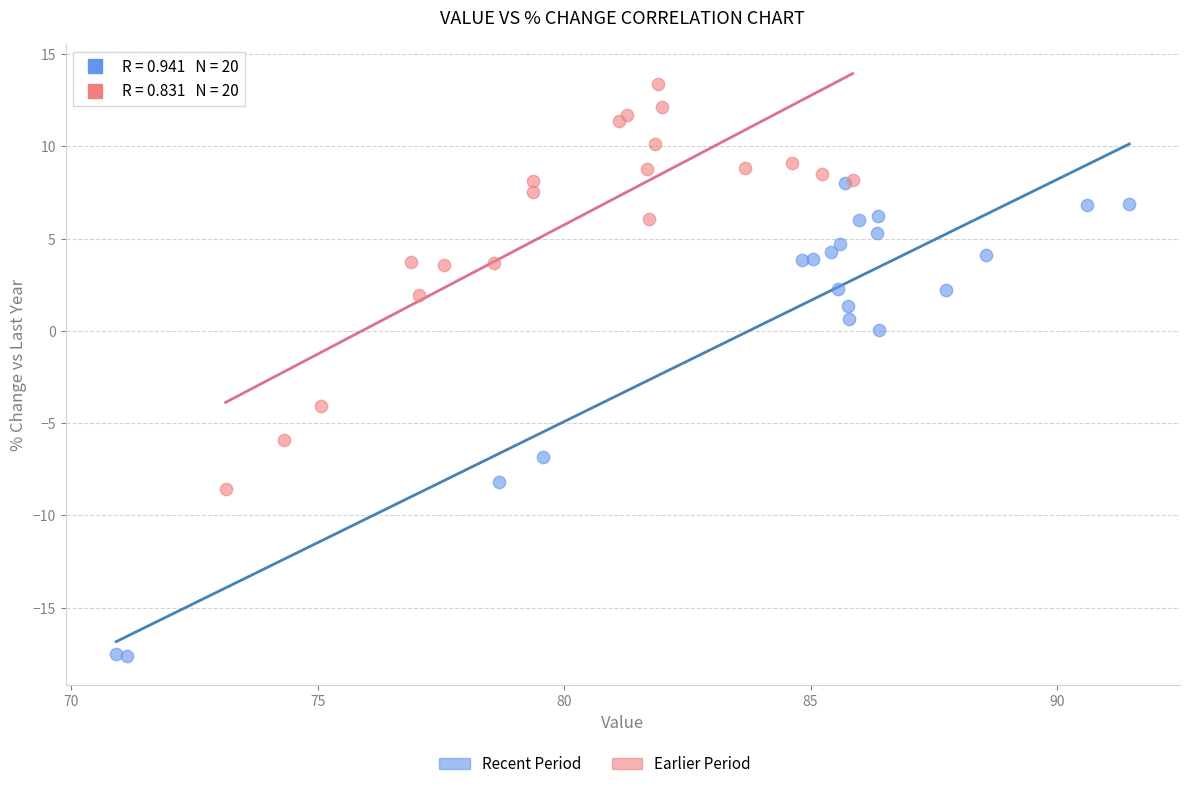

Which series contains the lowest Y value?

Recent Period